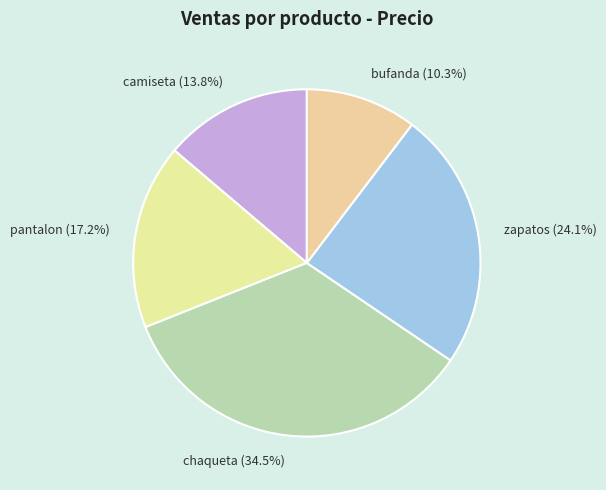

How many slices are in this pie chart?

5